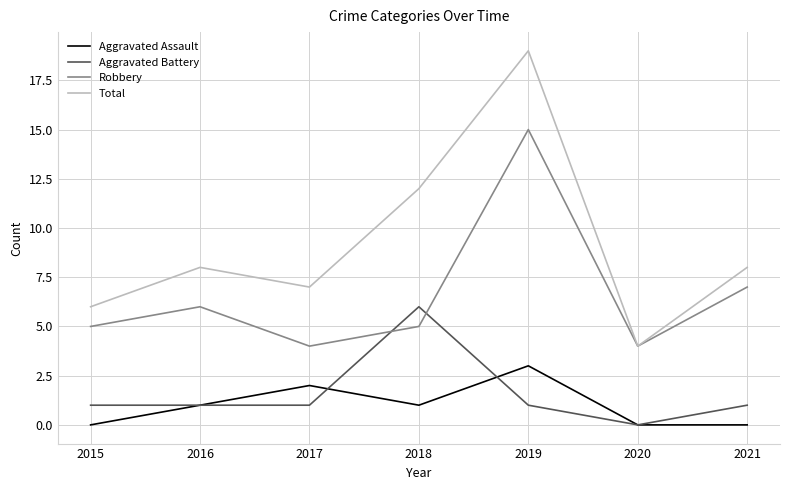

At which category does Total reach its first local peak?

2016